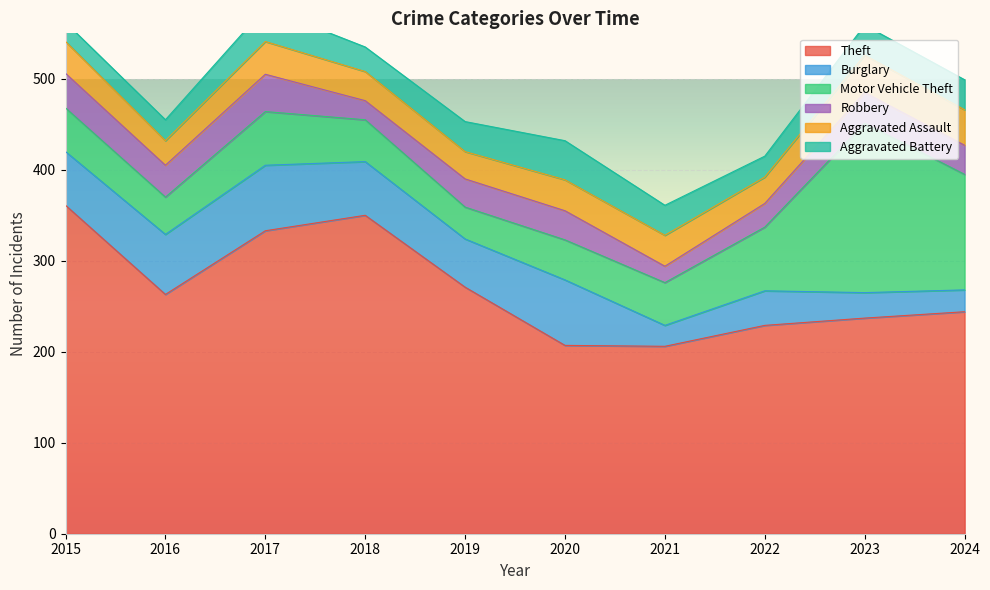

Between 2015 and 2019, which series saw the biggest shift?

Theft